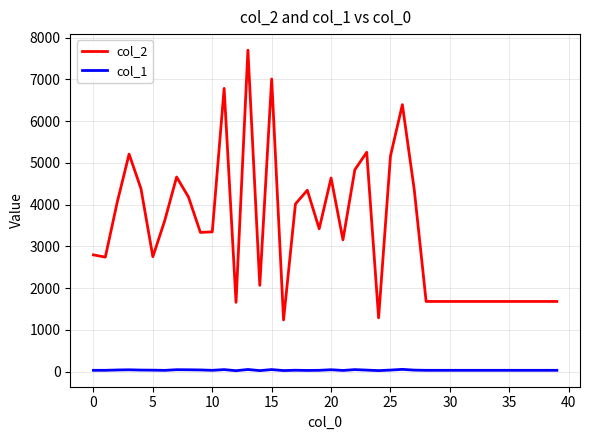

List the series in order of their overall mean, highest first.

col_2, col_1